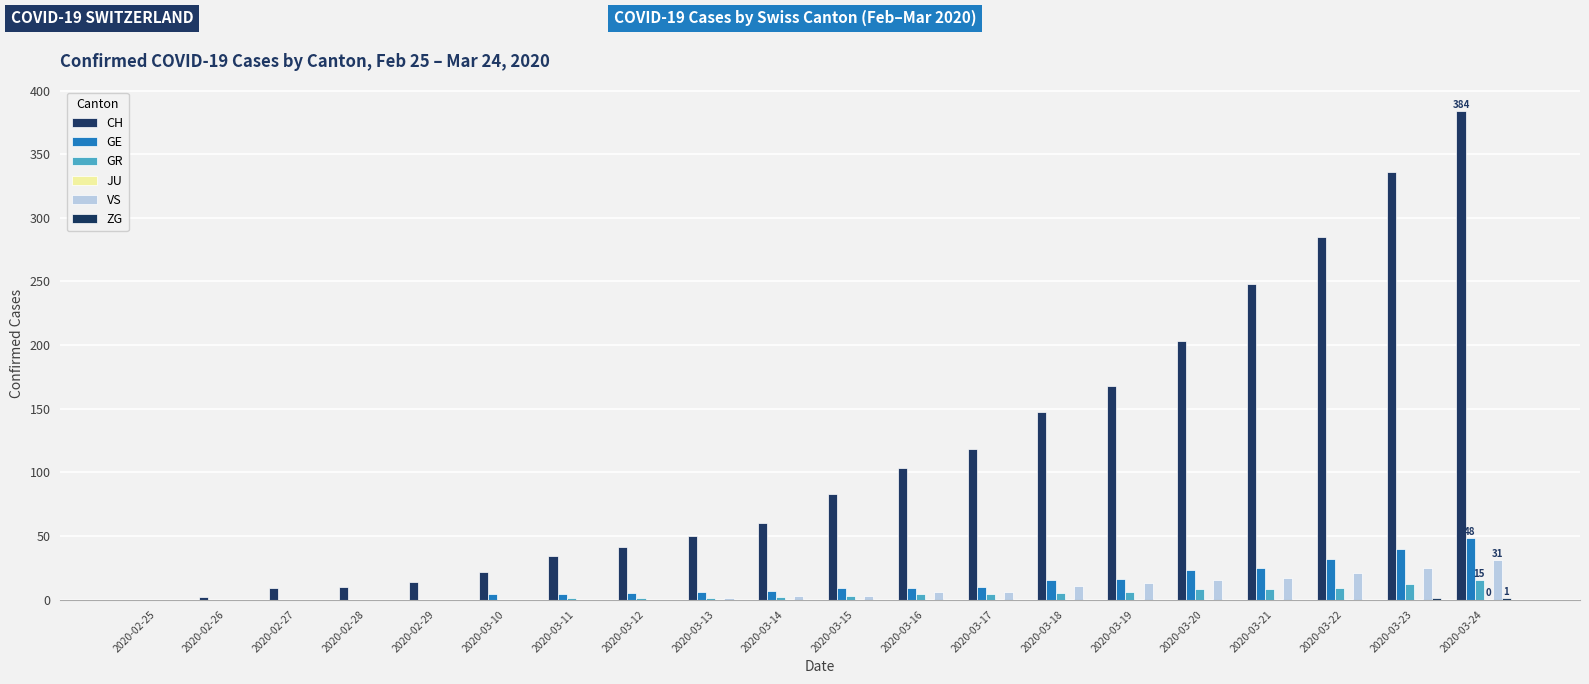

How many distinct data groups are displayed?

5